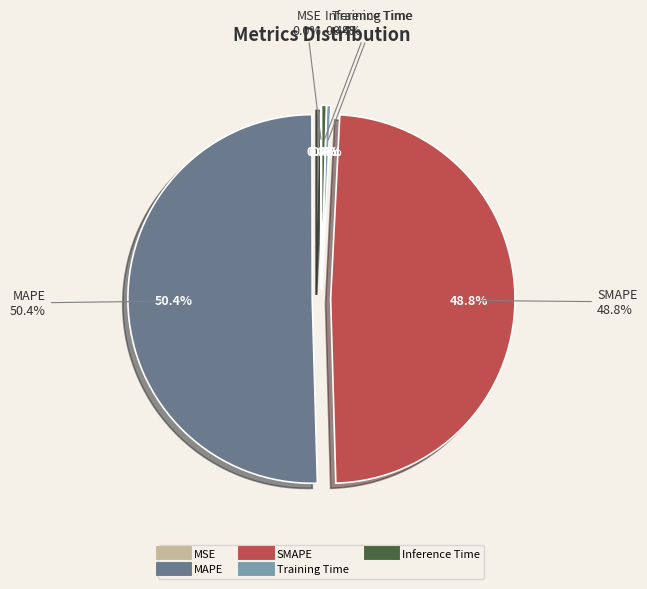

Count the number of slices in the pie.

5